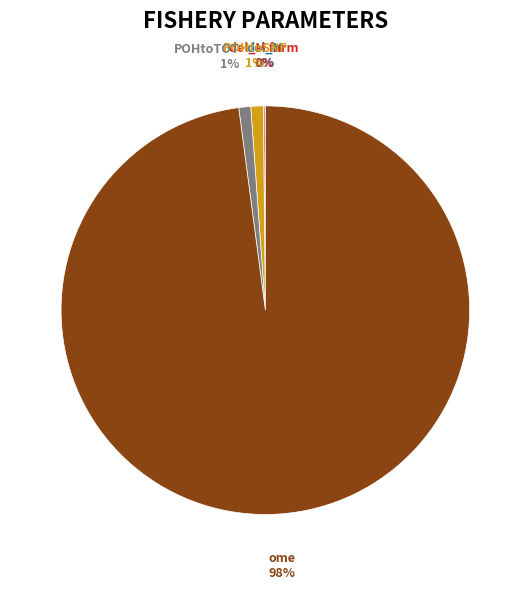

Which category accounts for the majority?

ome